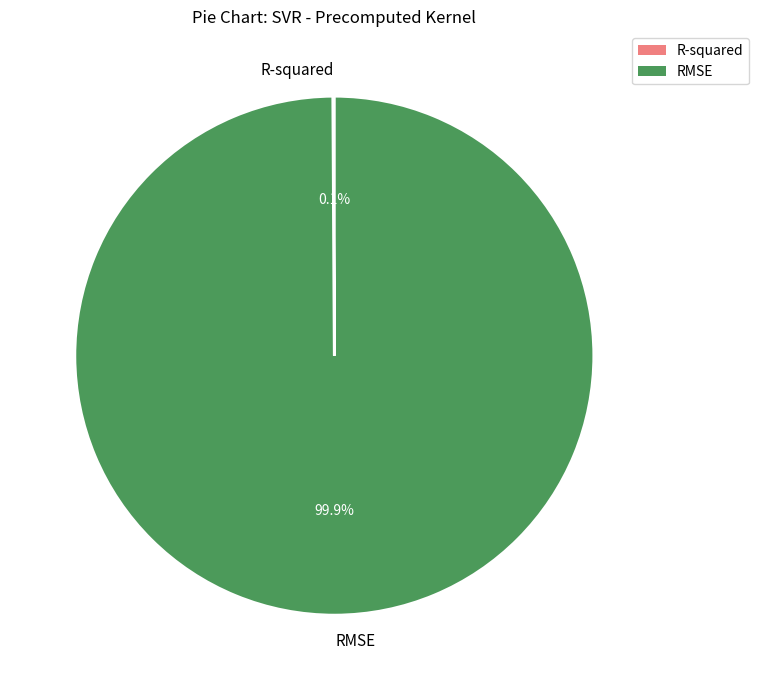

Which category accounts for the majority?

RMSE